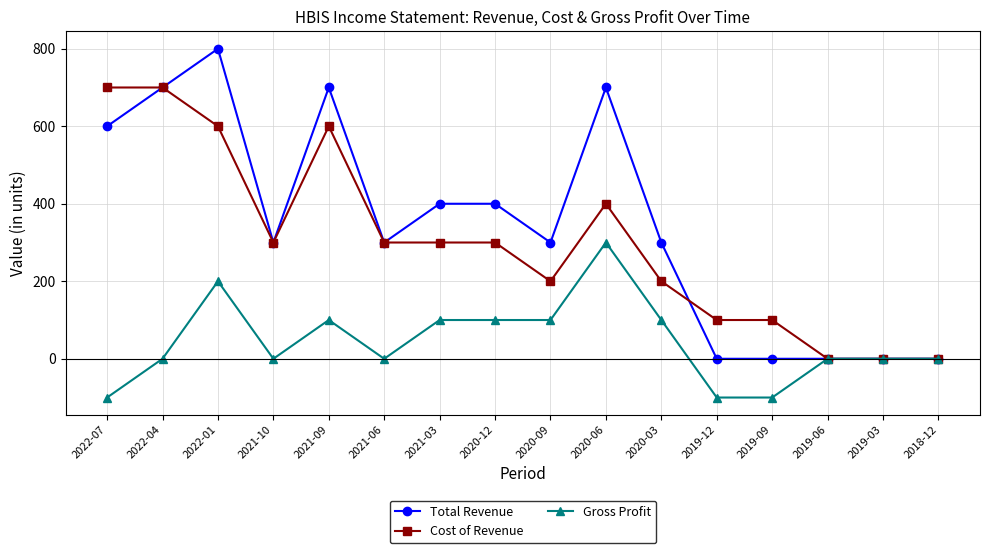

At which category is the sum across all series the highest?

2022-01